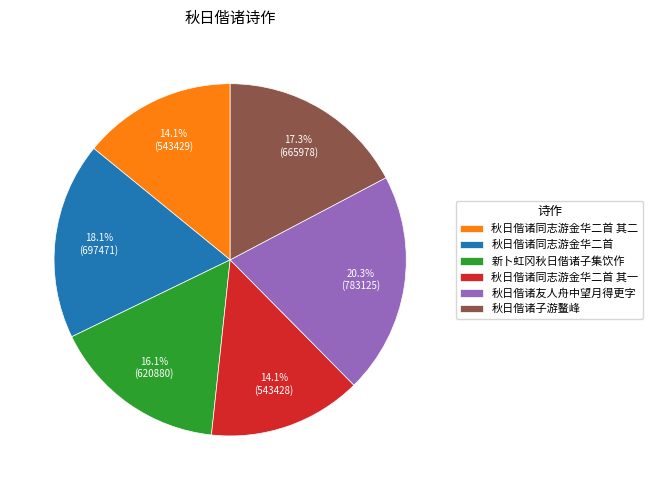

To the nearest percent, what percentage of the pie is 秋日偕诸友人舟中望月得更字?

20%